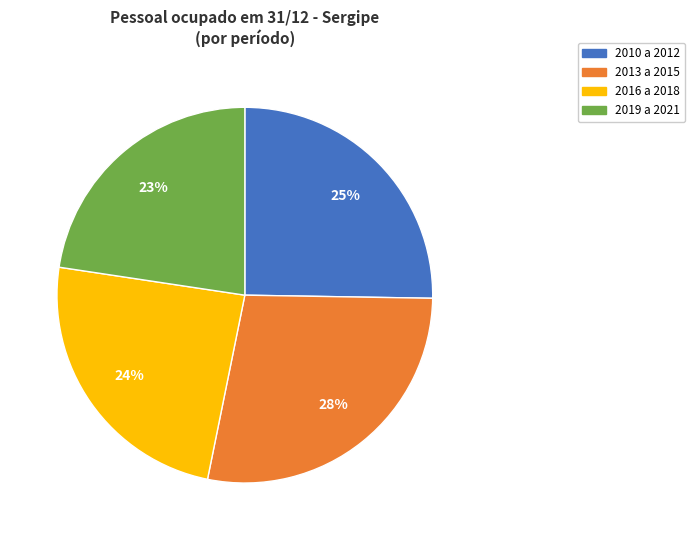

Is there any slice that represents more than half of the pie?

No